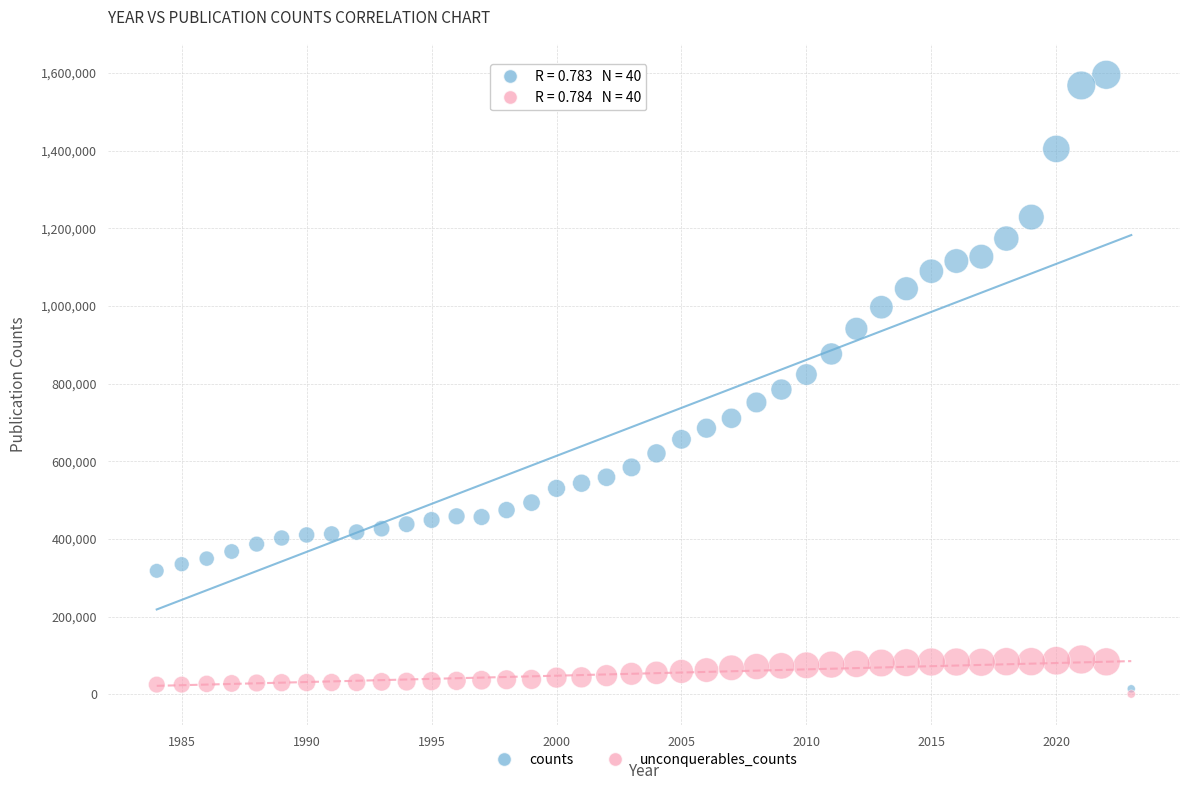

Which series has the widest spread of Y values?

counts